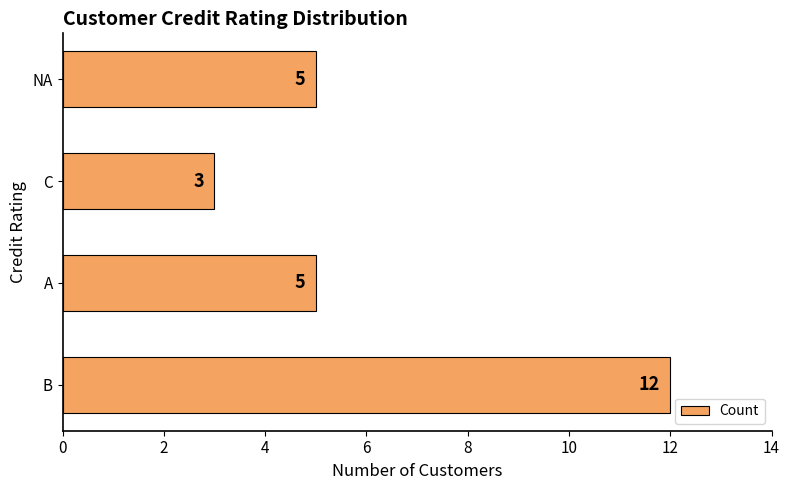

What is the difference between the maximum and minimum values?

9